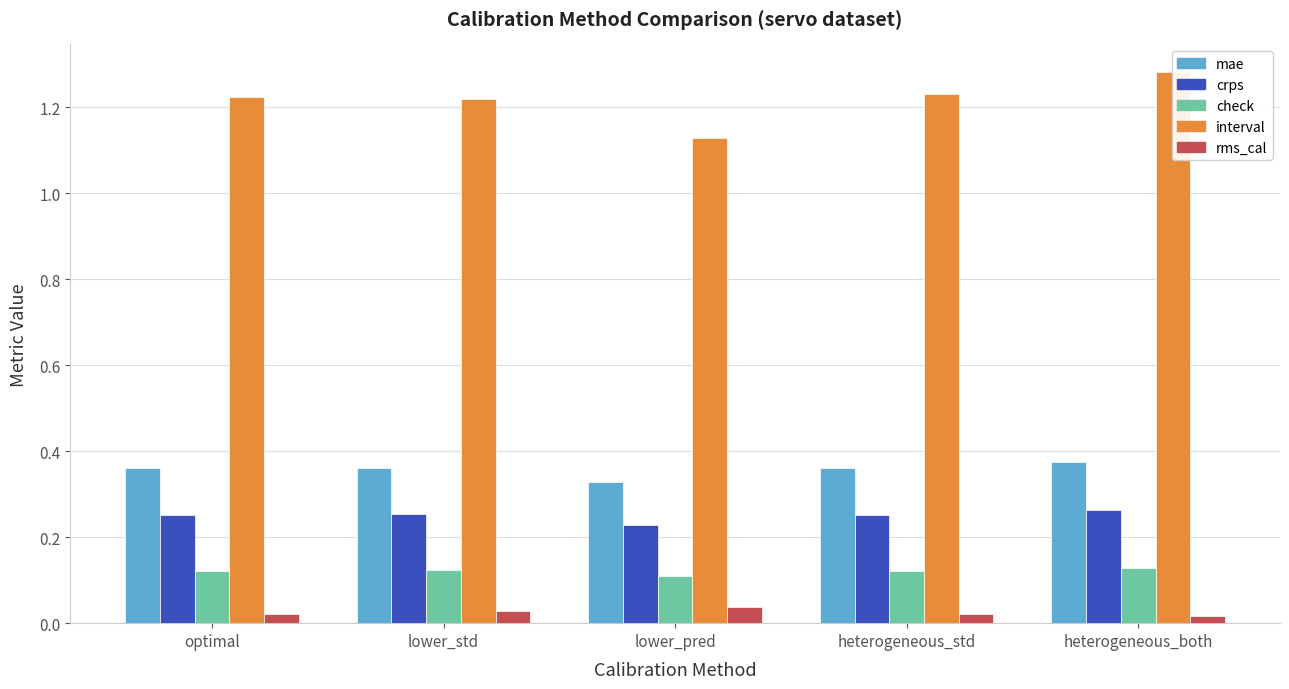

How many categories are shown in the chart?

5